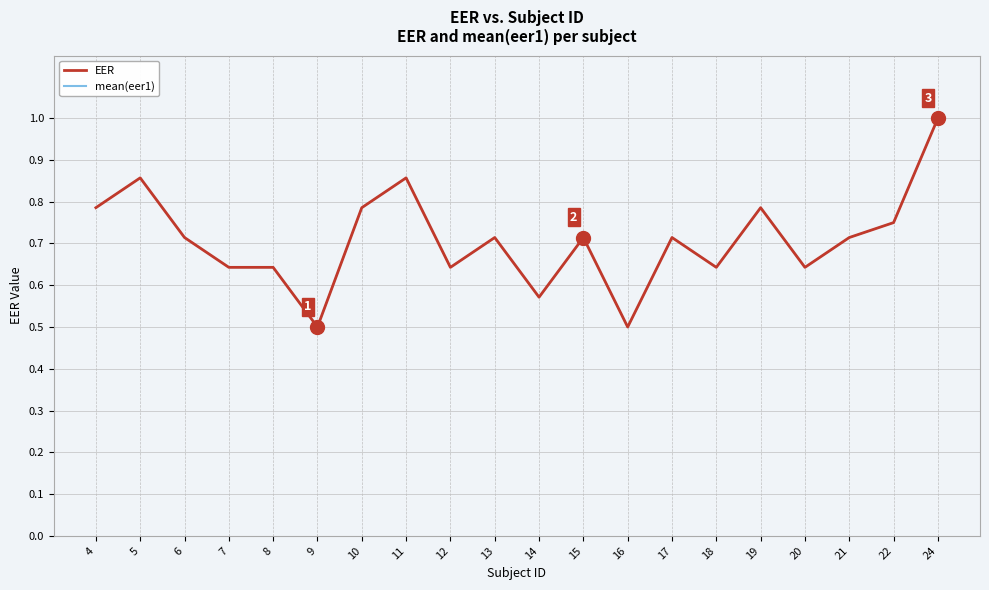

Is it true that mean(eer1) equals 0.5 at 16?

True